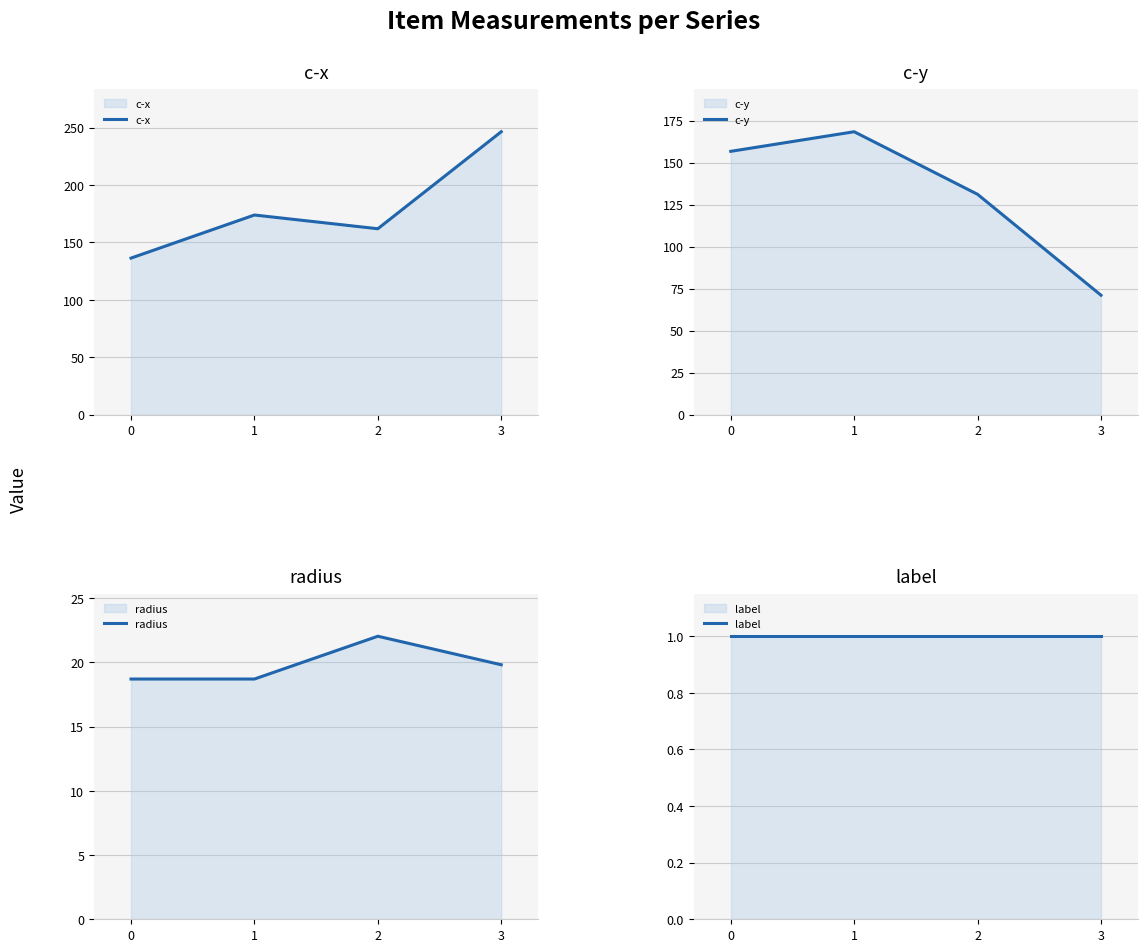

What is the spread (max minus min) of values at 3?

245.4